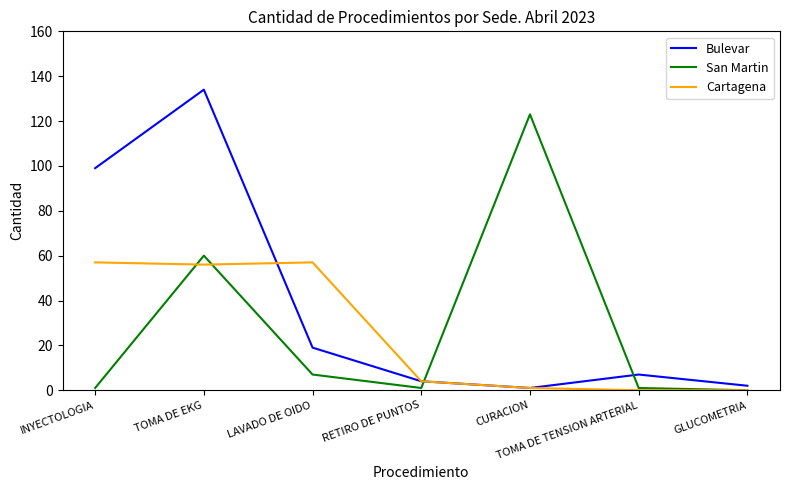

Which series has the widest spread of values?

Bulevar